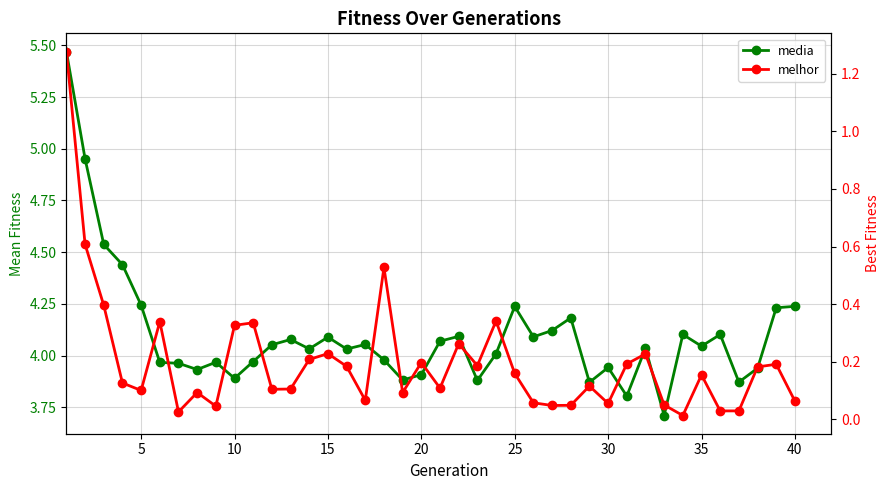

At 25, list the series in order from largest to smallest.

media, melhor